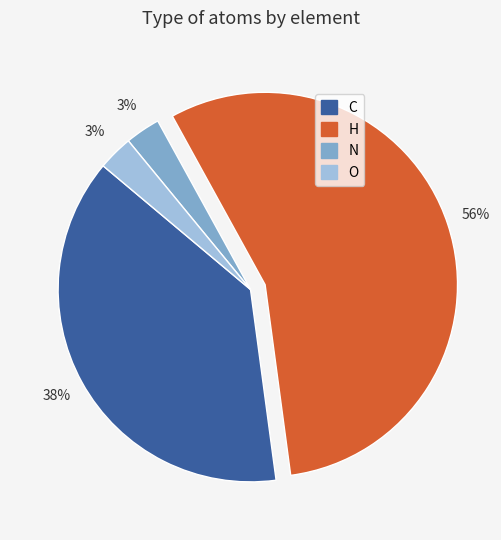

To the nearest percent, what is the difference between the largest and smallest slice percentages?

53%